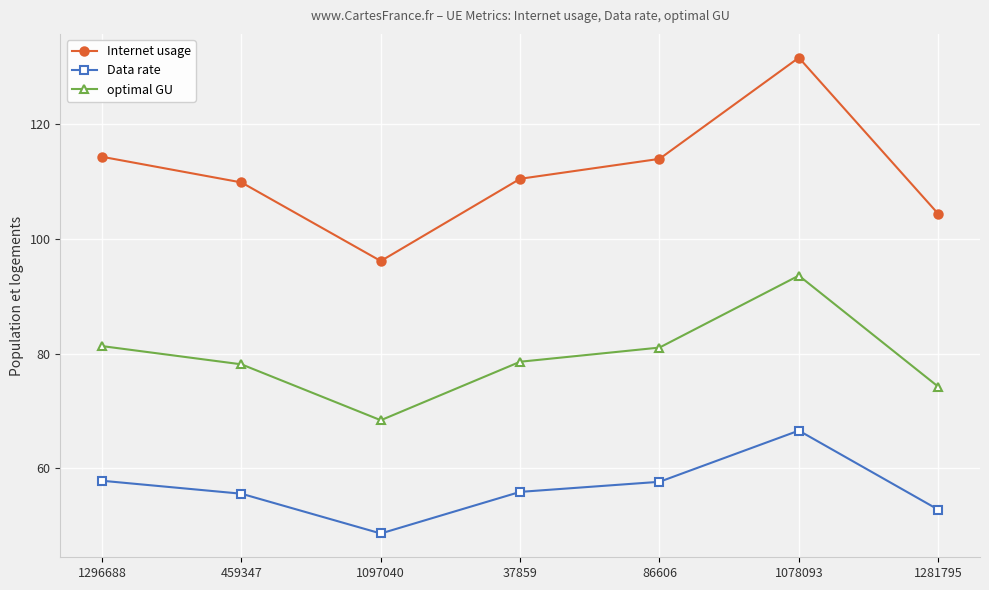

The Internet usage series shows 114.3 at 1296688. True or false?

True